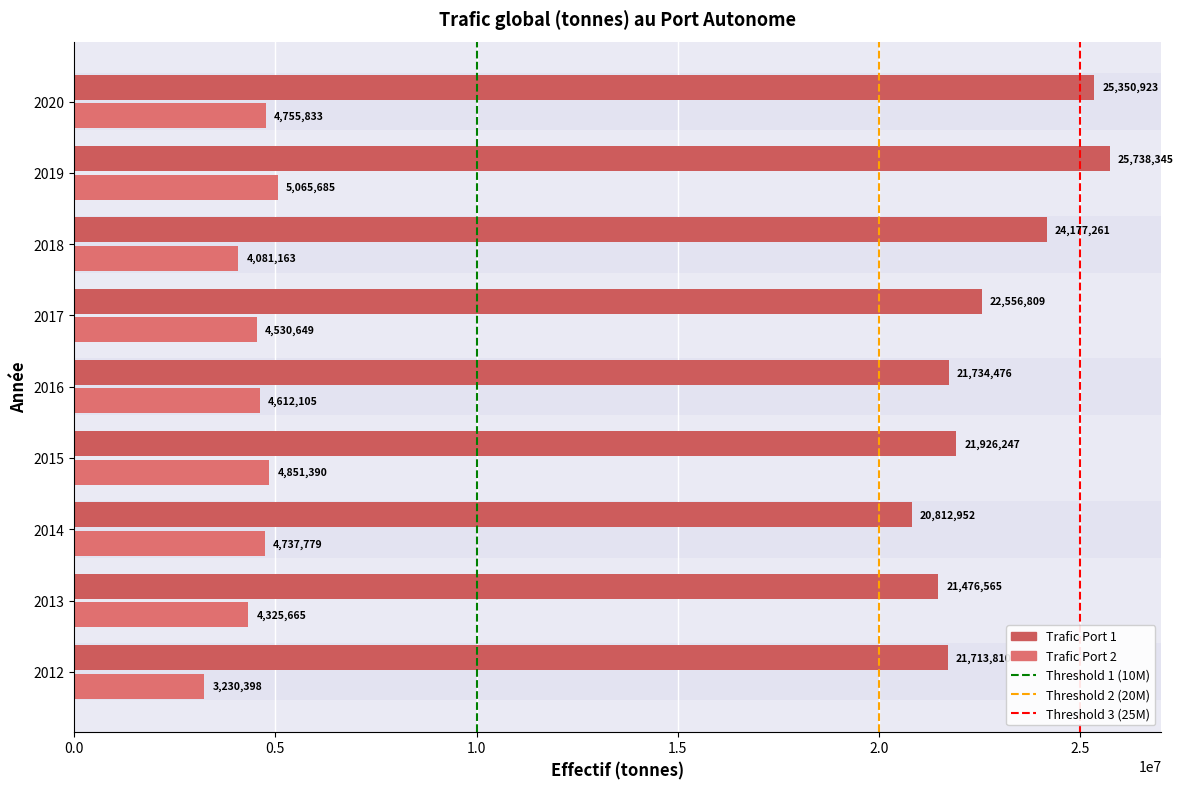

List the series in order of their overall mean, highest first.

Trafic Port 1, Trafic Port 2